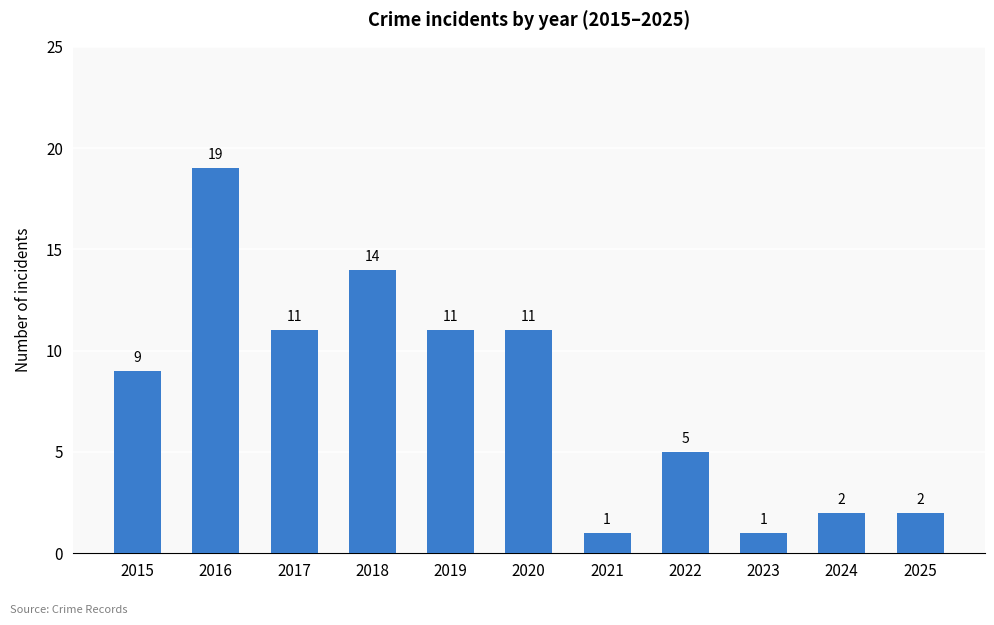

What is the maximum value shown in the chart?

19